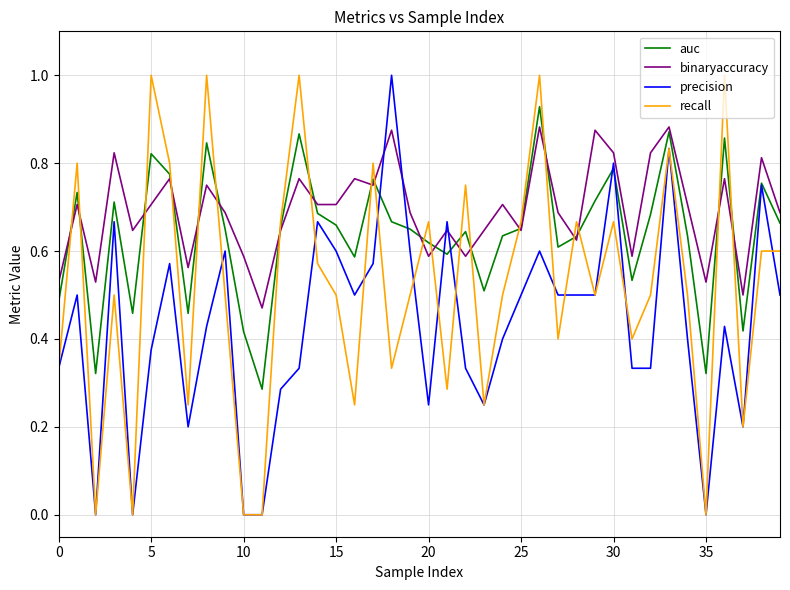

List the series in order of their overall mean, lowest first.

precision, recall, auc, binaryaccuracy